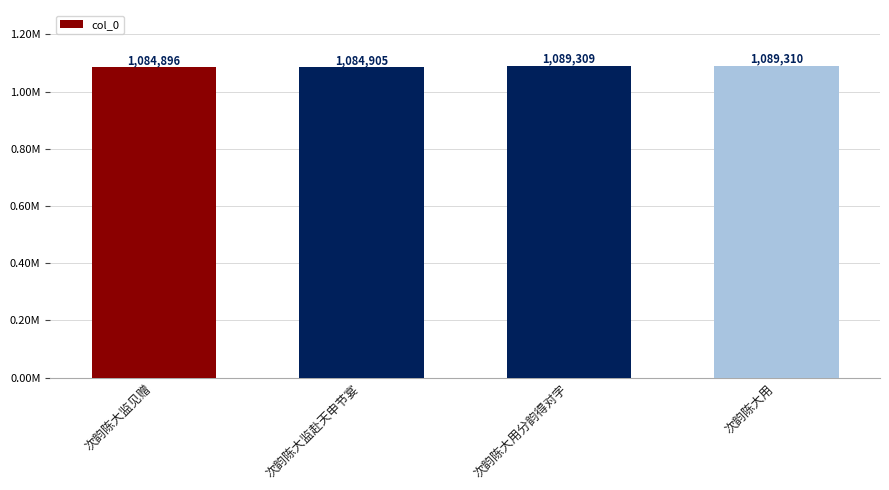

Does the chart contain any negative values?

No